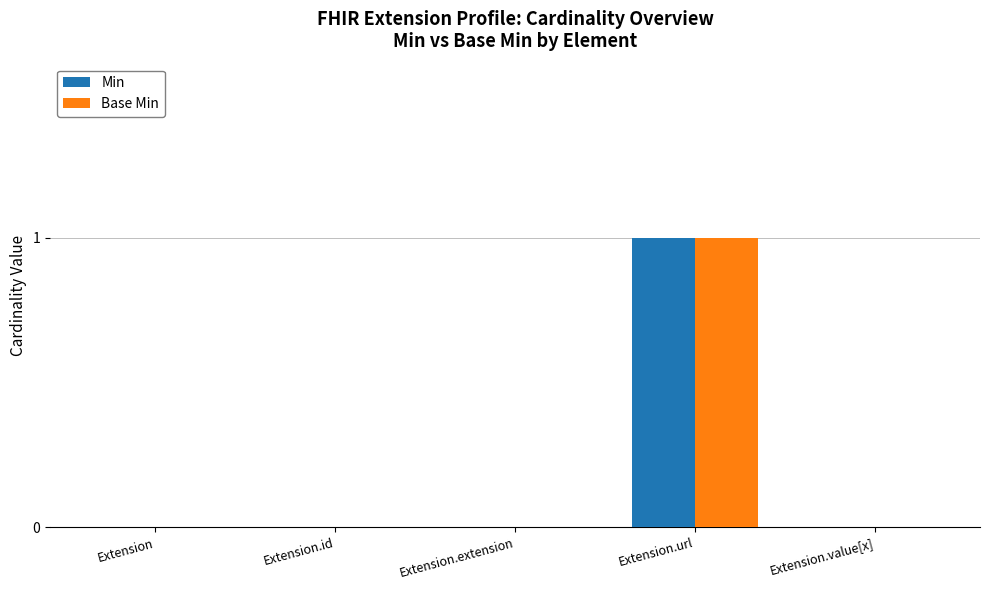

Reading left to right, what are all the values shown in this chart?

Min: 0	0	0	1	0
Base Min: 0	0	0	1	0